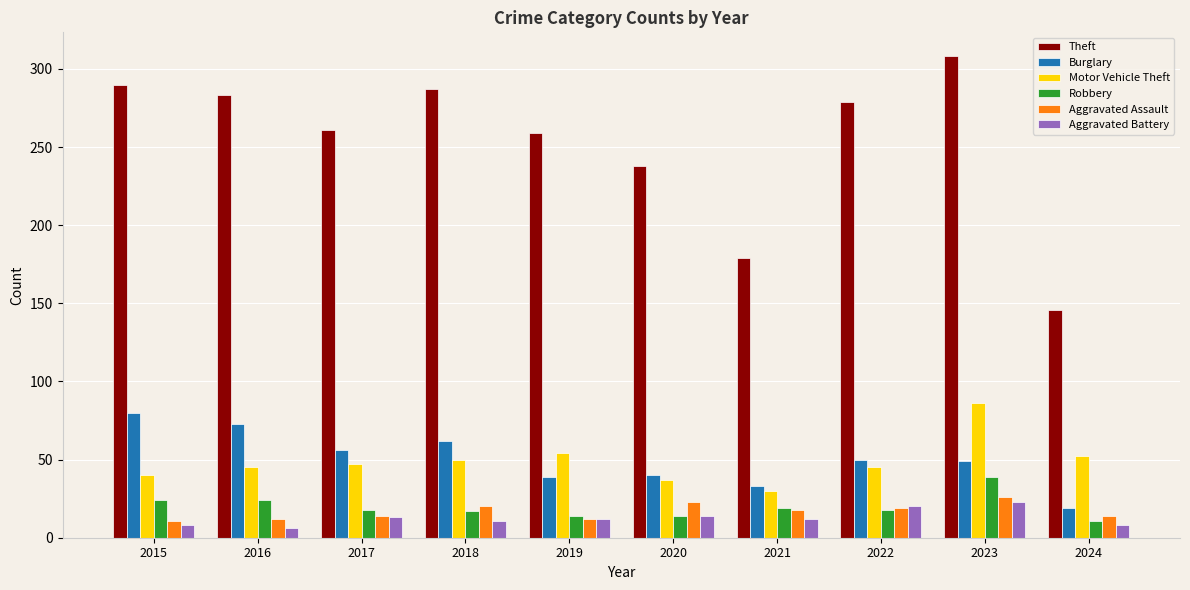

How many data points does each series have?

10